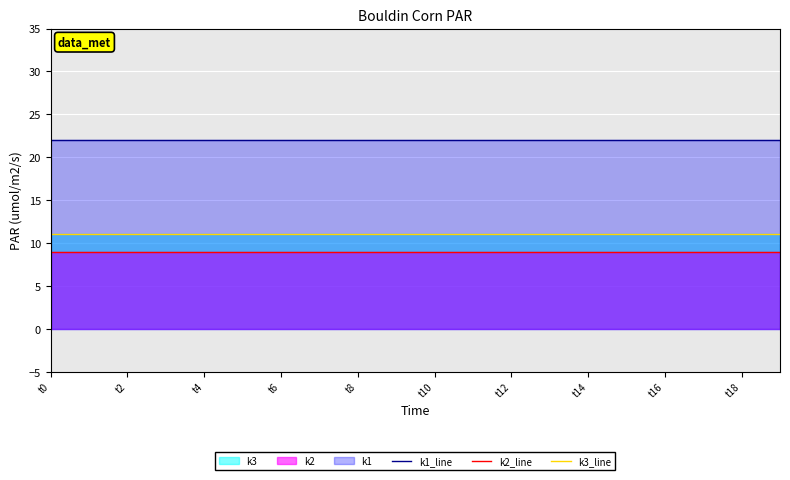

Rank the series by their average value, from highest to lowest.

k1_line, k3_line, k2_line